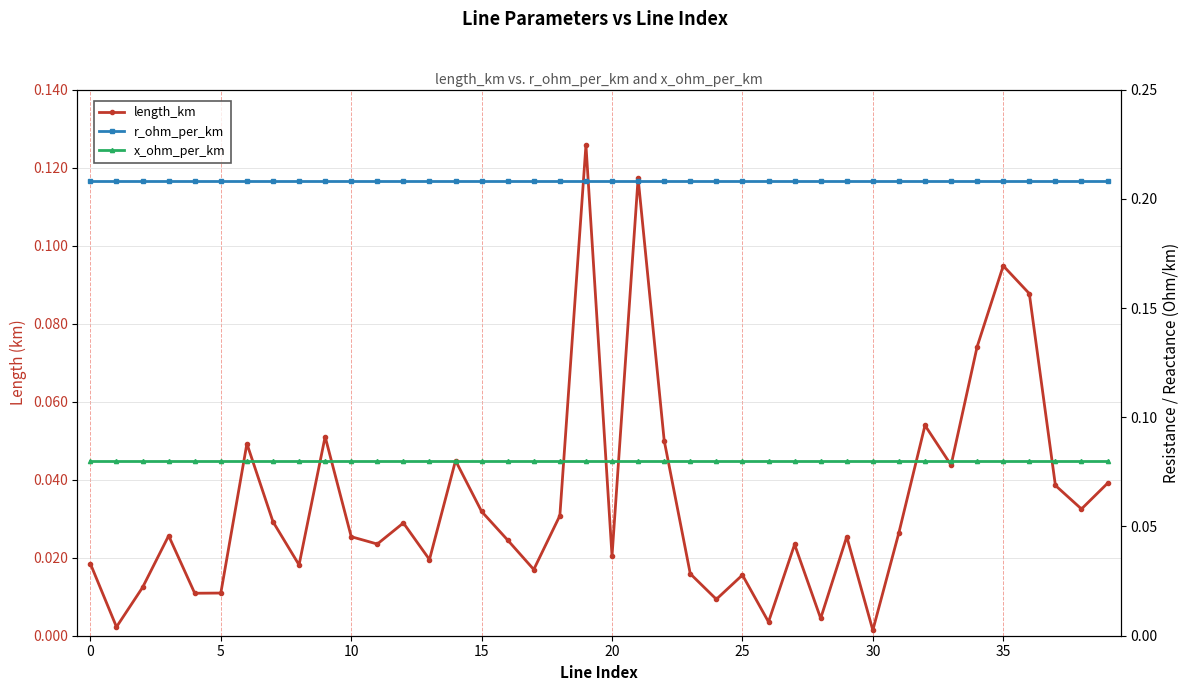

Where do length_km and x_ohm_per_km first cross each other?

18 and 19